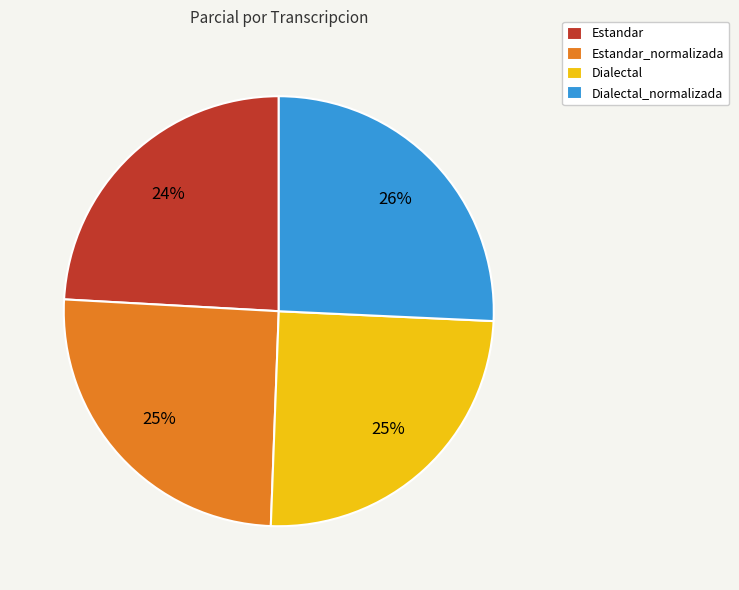

Combined, do Estandar_normalizada and Dialectal_normalizada account for over 50%?

Yes